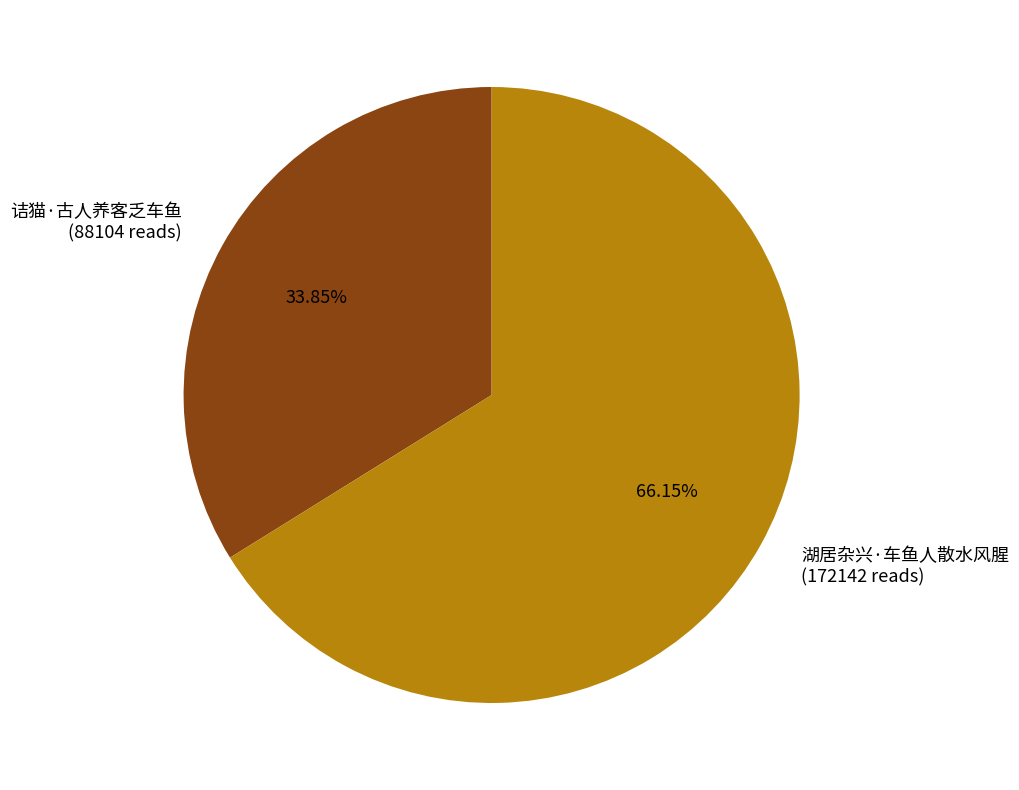

Do 诘猫·古人养客乏车鱼 and 湖居杂兴·车鱼人散水风腥 together represent more than half of the pie?

Yes